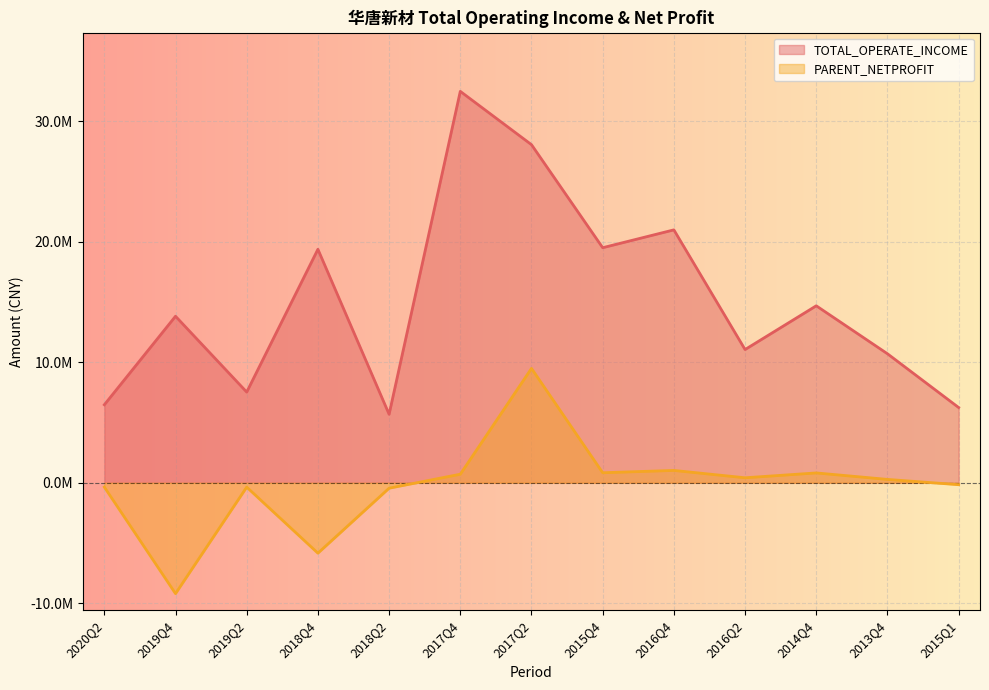

Reading left to right, transcribe all the data shown in this chart.

TOTAL_OPERATE_INCOME: 6473627.9	13819955.9	7527199.4	19376951.6	5684474.6	32481527.8	28057396.7	19506995.3	20987812.6	11056197.5	14686600.4	10706712.1	6244510.1
PARENT_NETPROFIT: -355028.5	-9197440.0	-360443.0	-5840485.7	-449341.8	710543.0	9492456.4	832937.5	1025036.1	415458.9	817570.6	280287.3	-159204.9